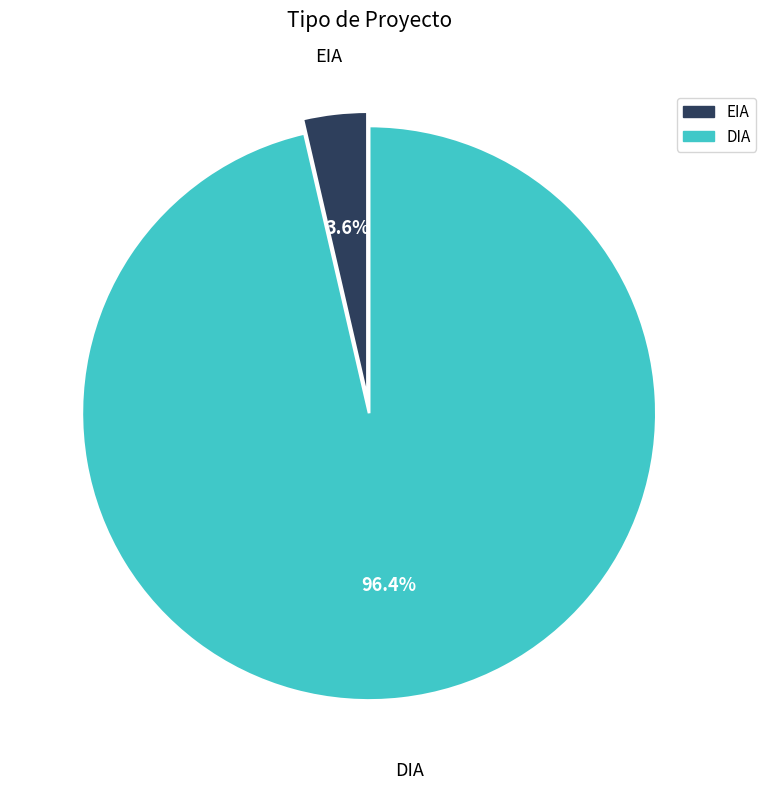

What is the majority slice?

DIA